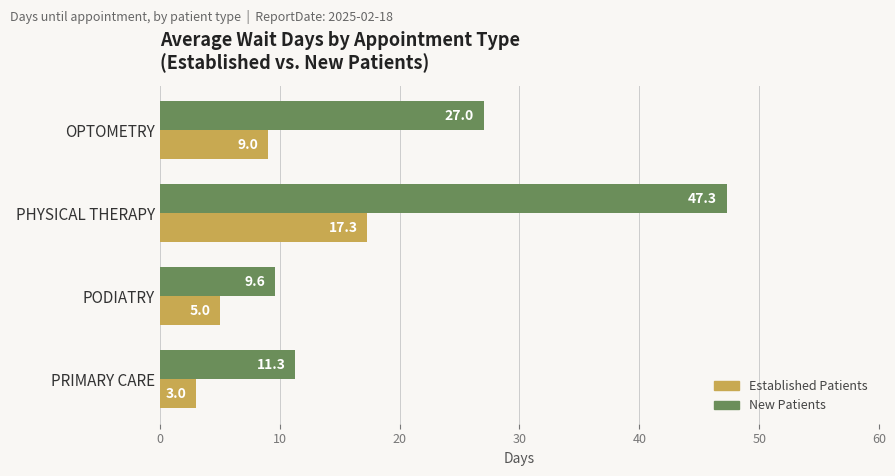

What is the total value across all series at PHYSICAL THERAPY?

64.6